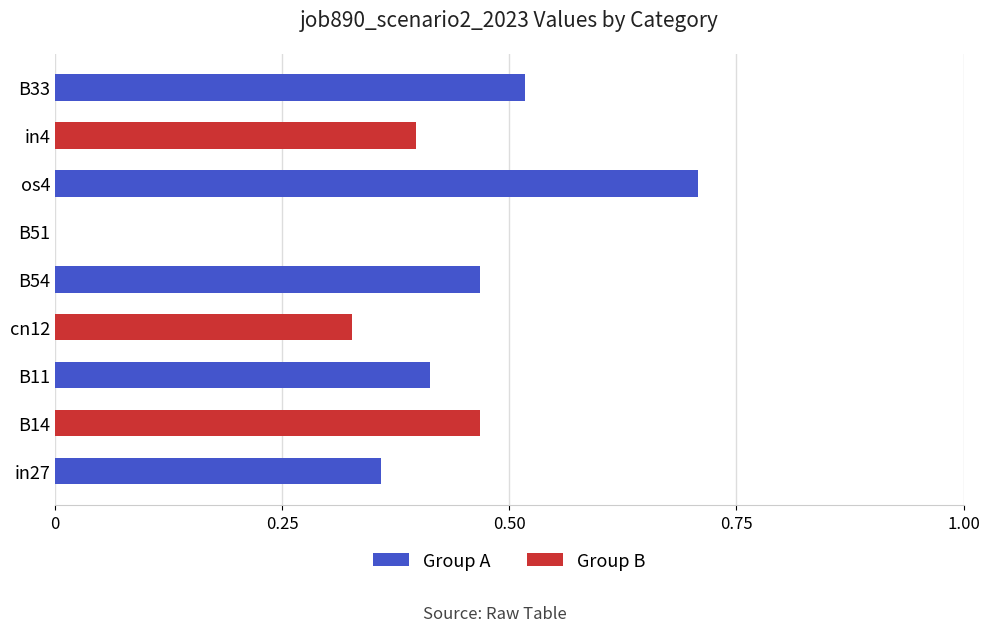

How many values are between 0 and 1?

9